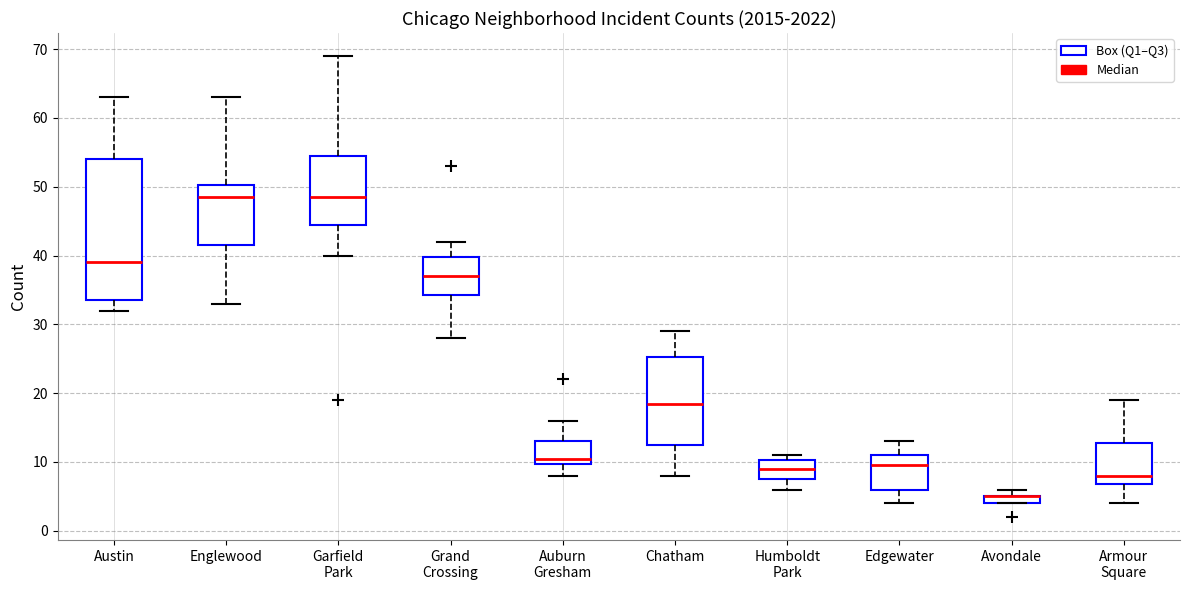

Where is the lower edge of the box for Armour Square on the y-axis? The values are not printed on the chart, so give them approximately, as read against the axis.

7